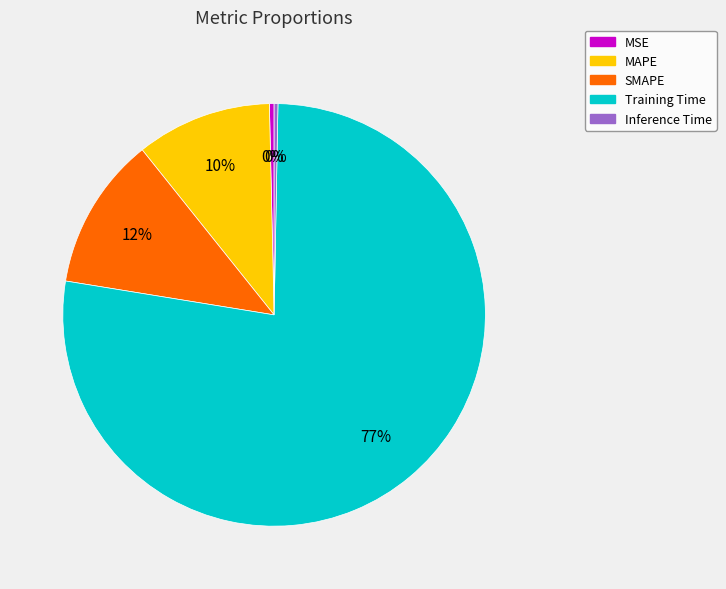

Which category has the biggest portion of the pie?

Training Time